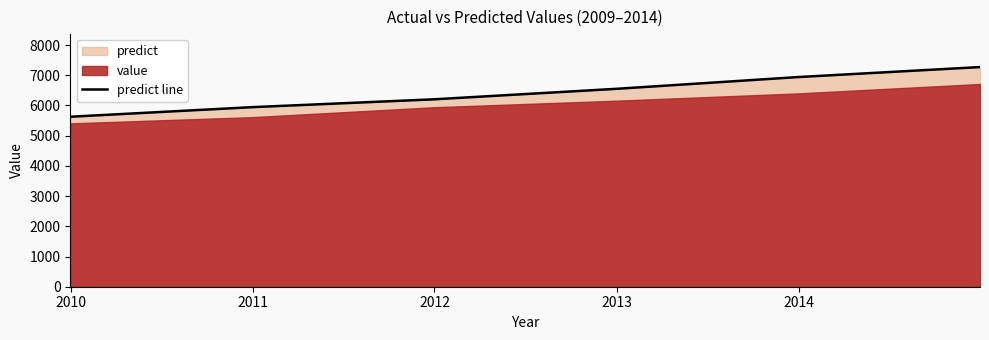

What is the highest value of the predict line series?

7270.5